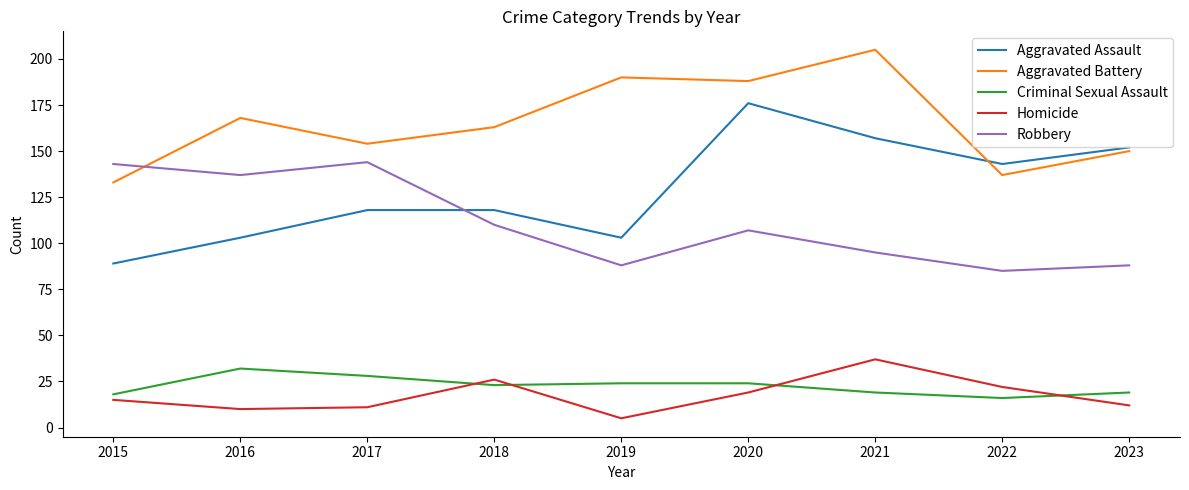

At which category does the chart reach its minimum across all series?

2019